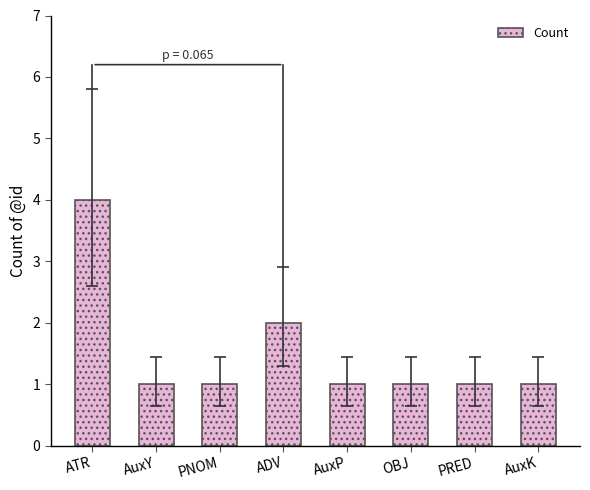

Which has a higher value, ADV or PNOM?

ADV